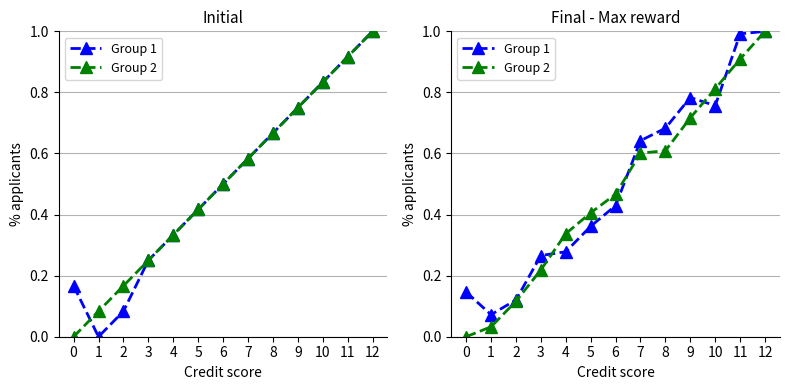

What is the approximate value of Group 1 at 6?

0.4